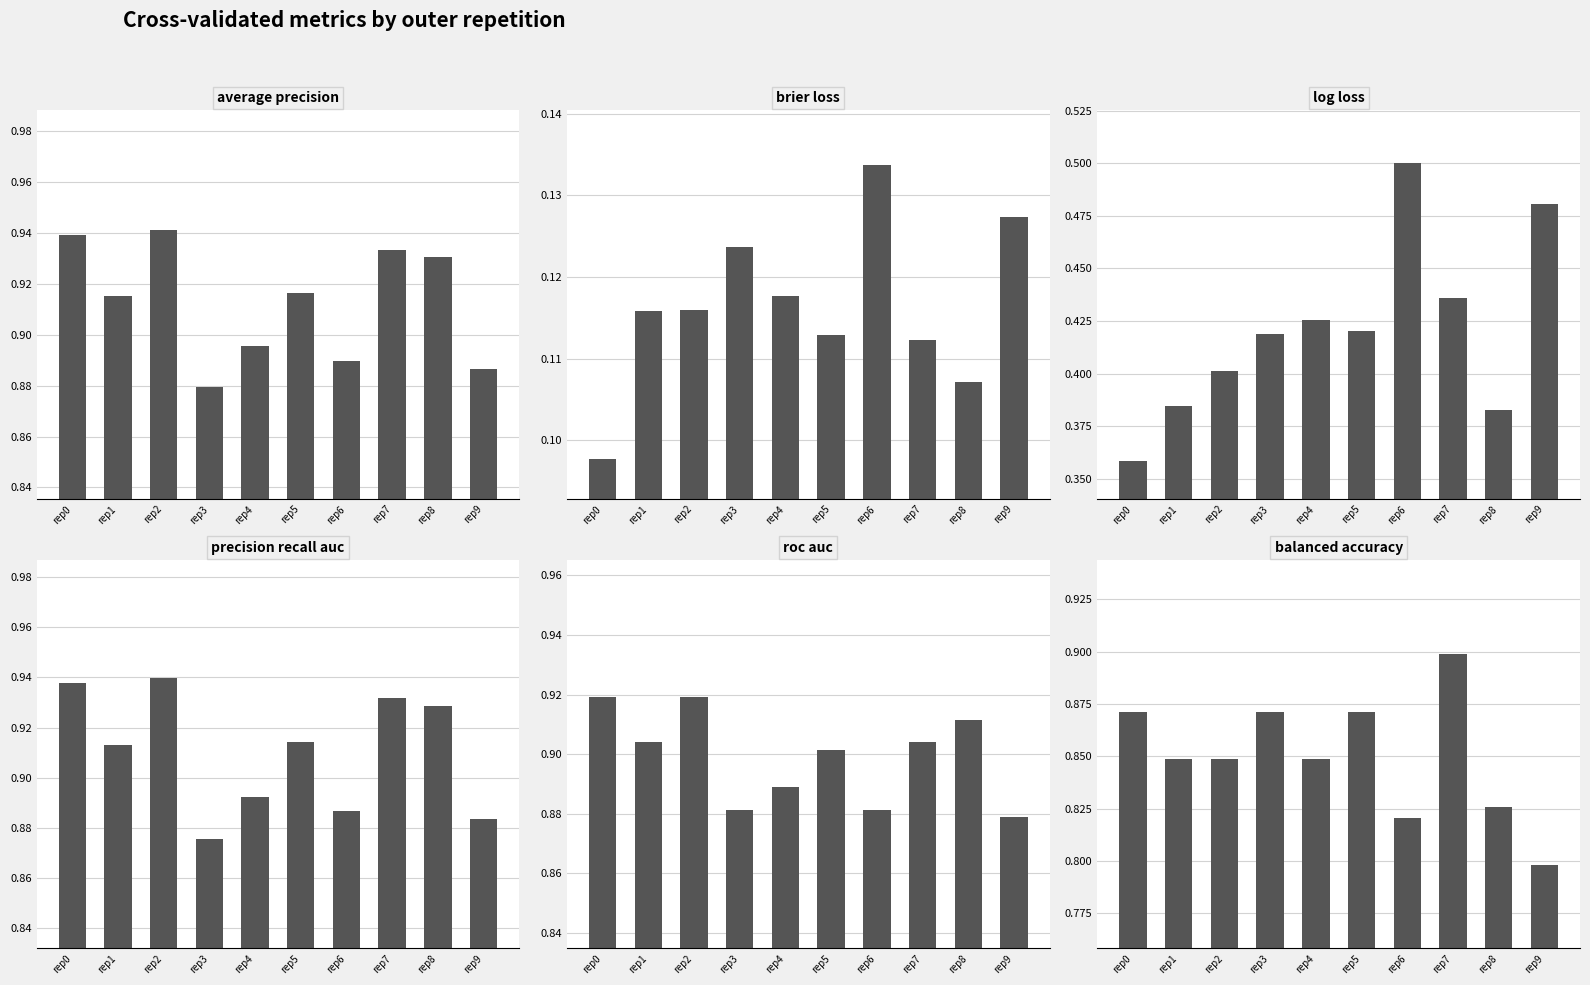

List the series in order of their peak value, lowest first.

ncv_brier_loss, ncv_log_loss, ncv_balanced_accuracy, ncv_roc_auc, ncv_precision_recall_auc, ncv_average_precision